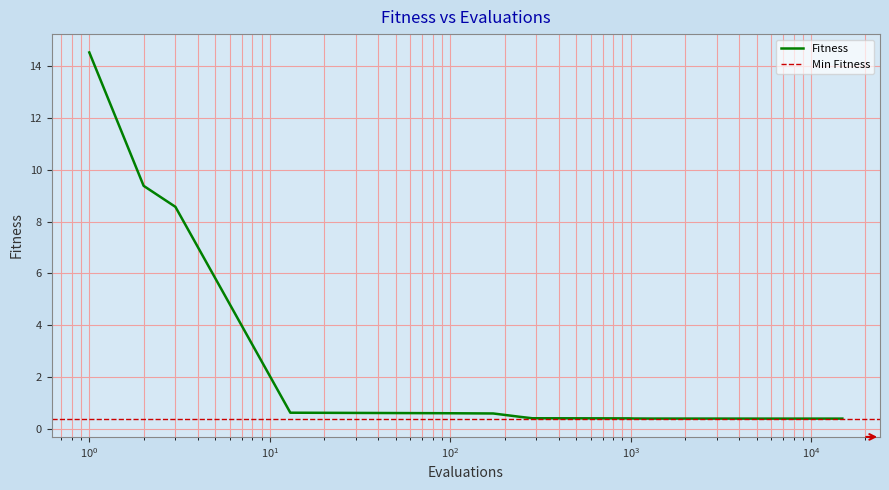

At which label is the value closest to 7?

3